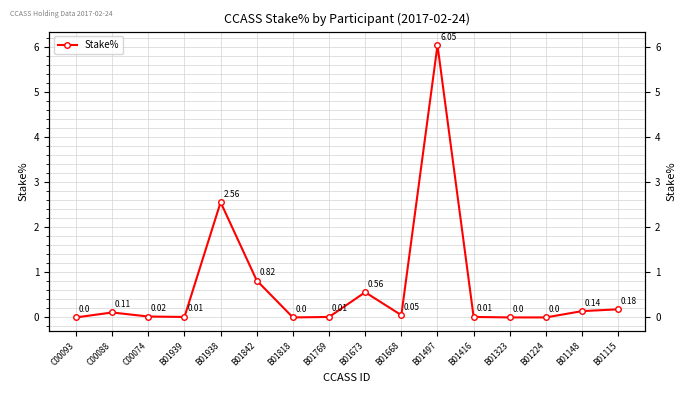

Where is the data nearest to the value 3?

B01938